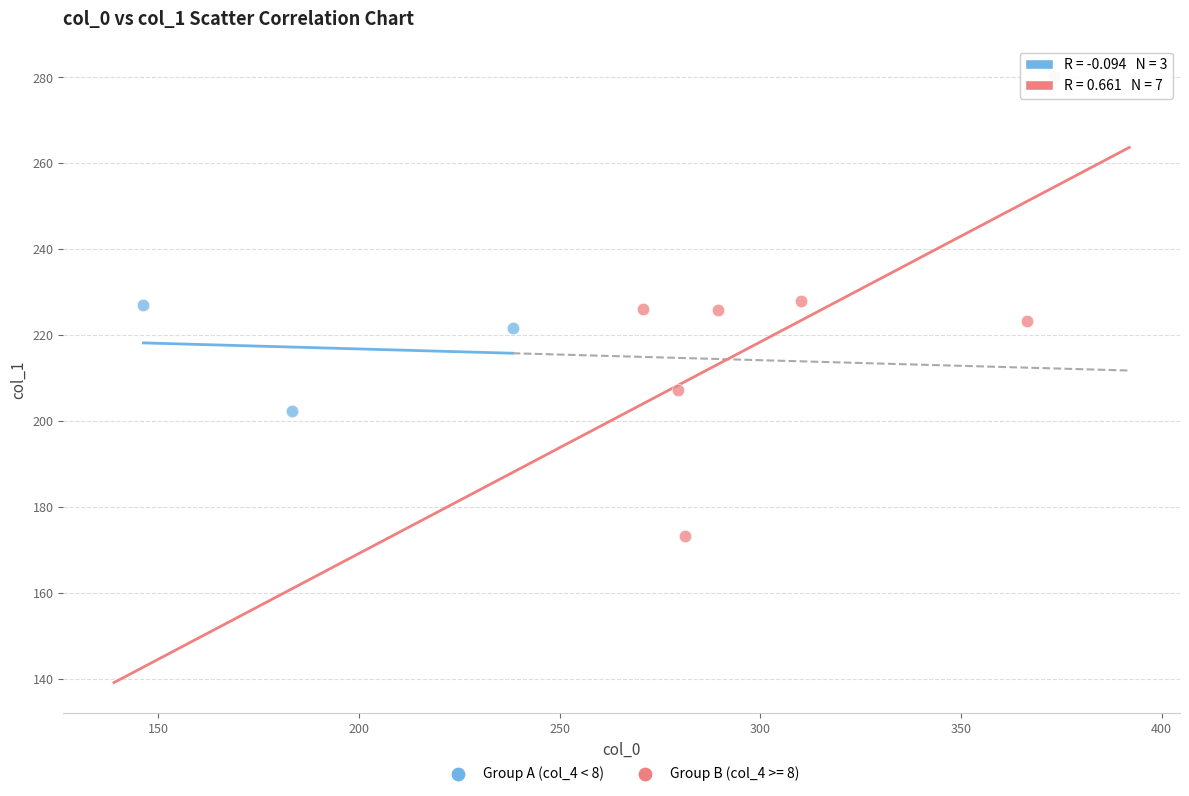

Which series contains the highest Y value?

Group B (col_4 >= 8)